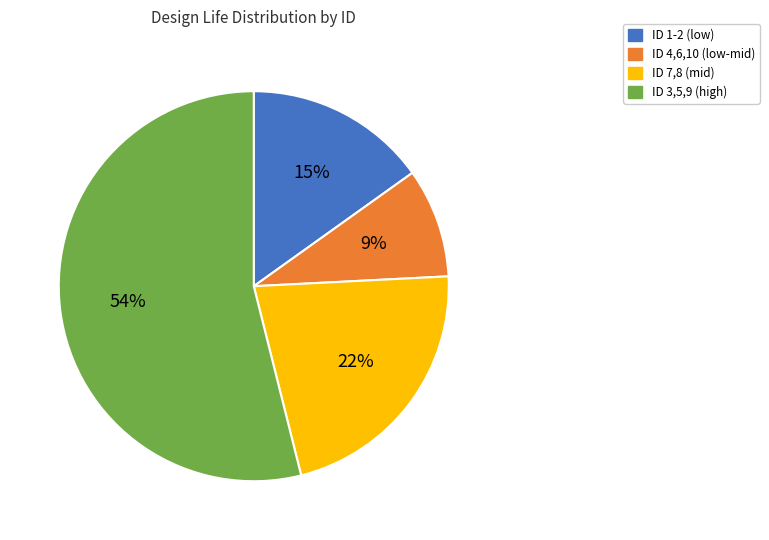

Is there any slice that represents more than half of the pie?

Yes